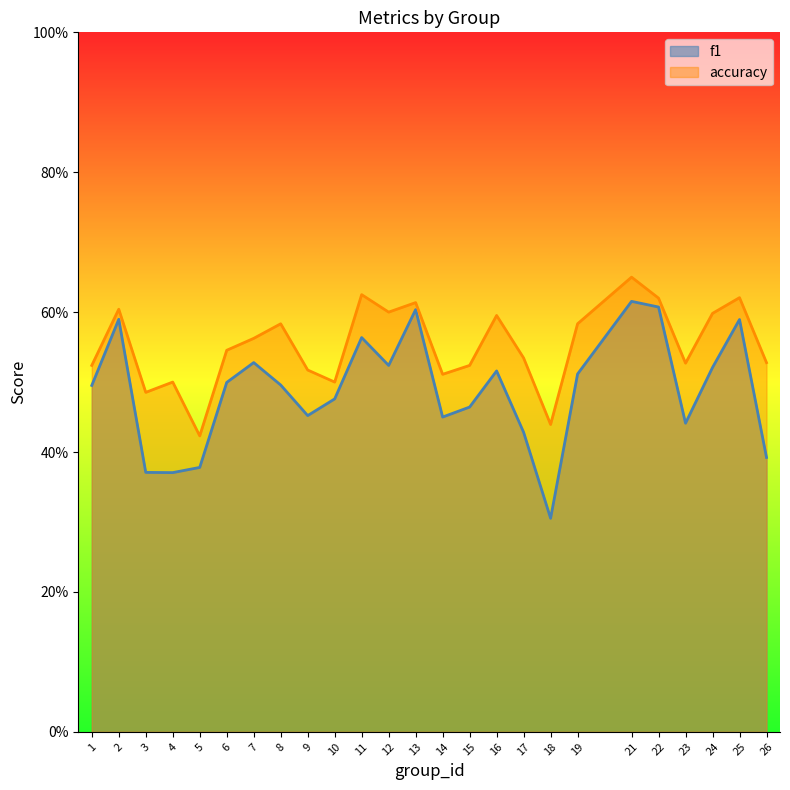

Which series has the widest spread of values?

f1